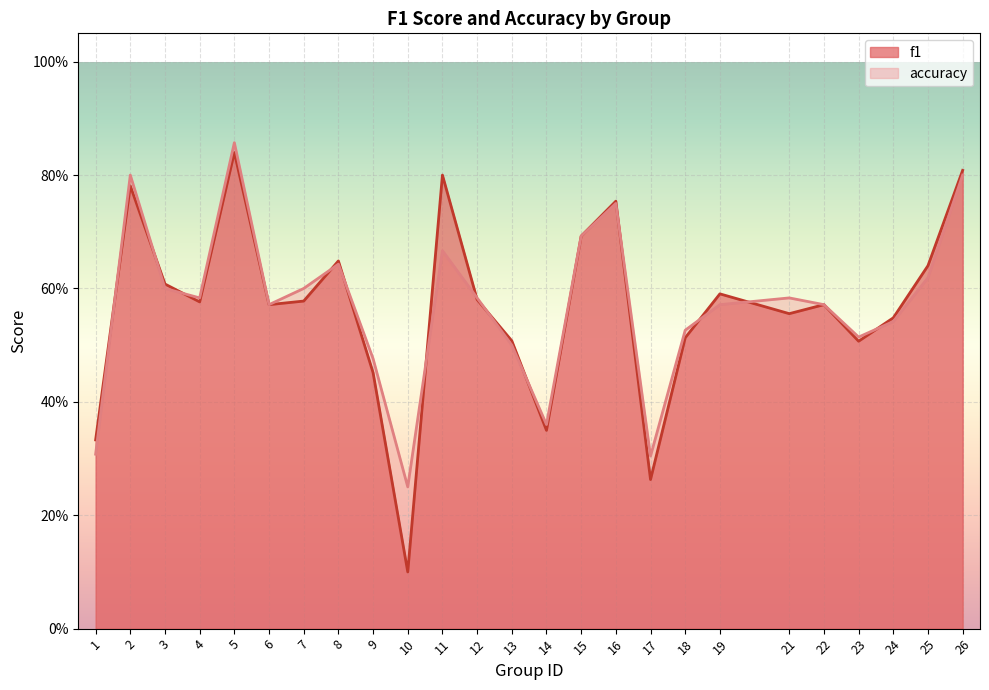

Is the value of f1 at 10 greater than the value of accuracy at 5?

No